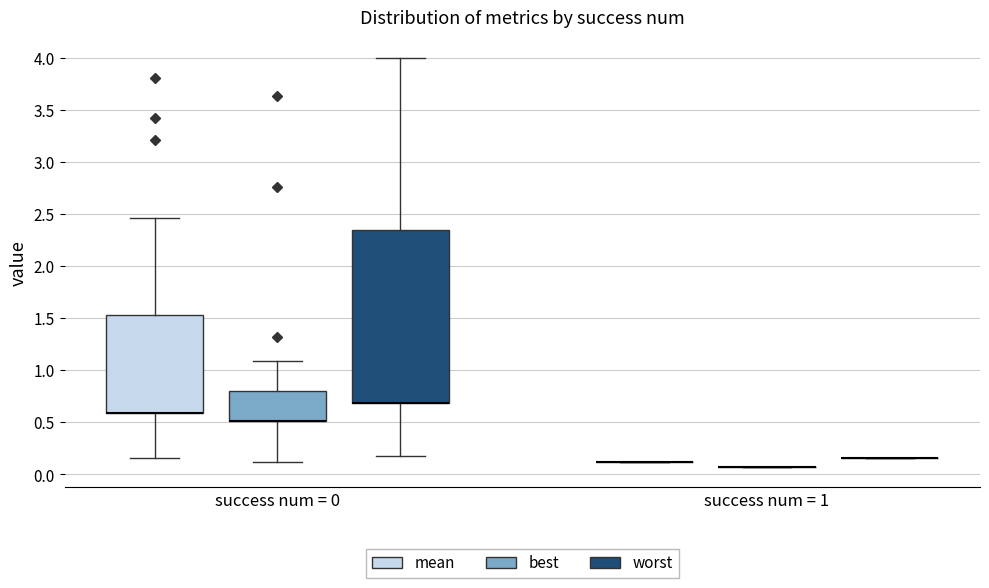

Reading left to right, transcribe this box plot: for each box, give where its median line is, the range the box spans, and where its two whiskers end, as read against the y-axis. The values are not printed on the chart, so give them approximately, as read against the axis.

success num = 0 (mean): median 0.60 (drawn on the box's lower edge), box 0.60 to 1.55, whiskers 0.15 to 2.45
success num = 0 (best): median 0.50 (drawn on the box's lower edge), box 0.50 to 0.80, whiskers 0.10 to 1.10
success num = 0 (worst): median 0.70 (drawn on the box's lower edge), box 0.70 to 2.35, whiskers 0.20 to 4.00
success num = 1 (mean): box collapsed to a line at 0.10, whiskers 0.10 to 0.10
success num = 1 (best): box collapsed to a line at 0.05, whiskers 0.05 to 0.05
success num = 1 (worst): box collapsed to a line at 0.15, whiskers 0.15 to 0.15